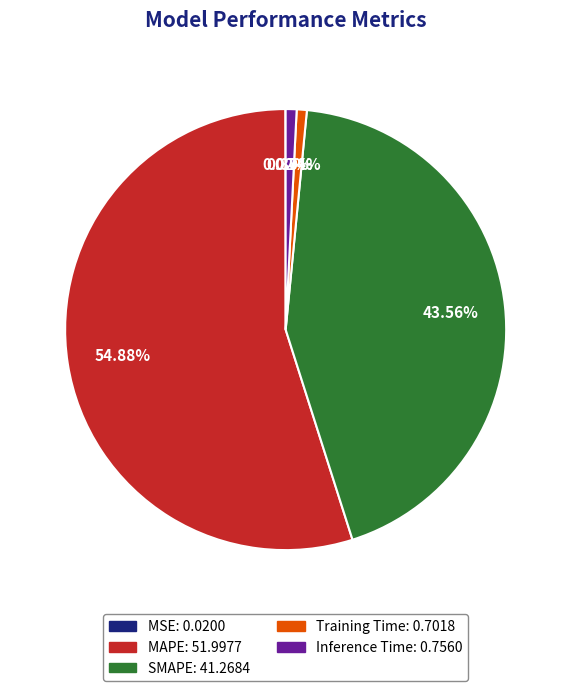

To the nearest percent, what is the difference between the MAPE and SMAPE slice percentages?

11%